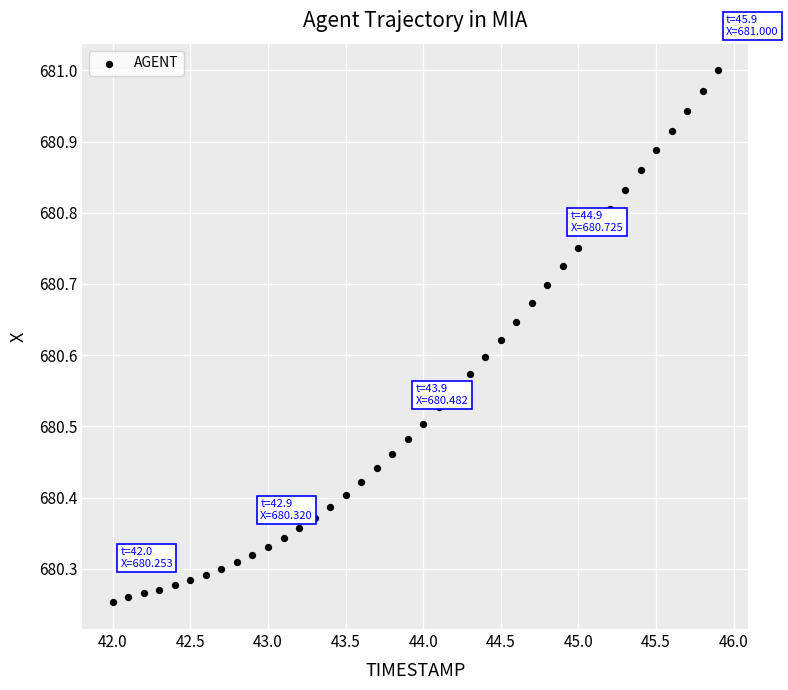

What is the range of X values (max minus min)?

3.9